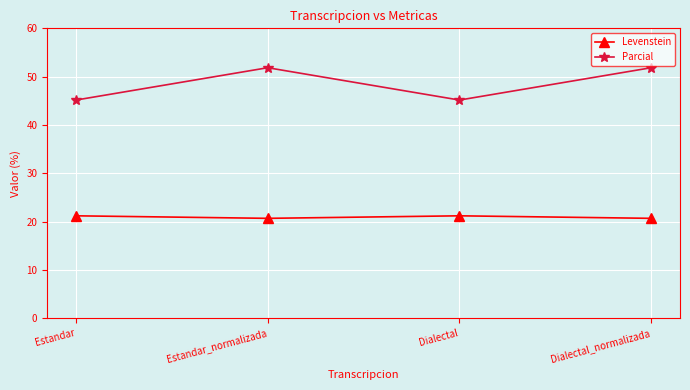

What is the label of the 4th point from the left?

Dialectal_normalizada